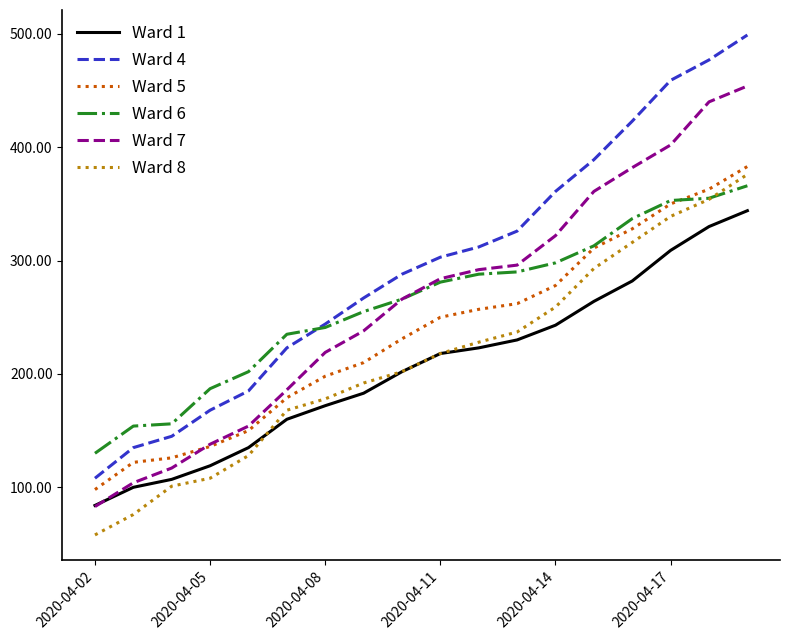

What is the difference between the maximum and minimum values in the Ward 4 series?

391